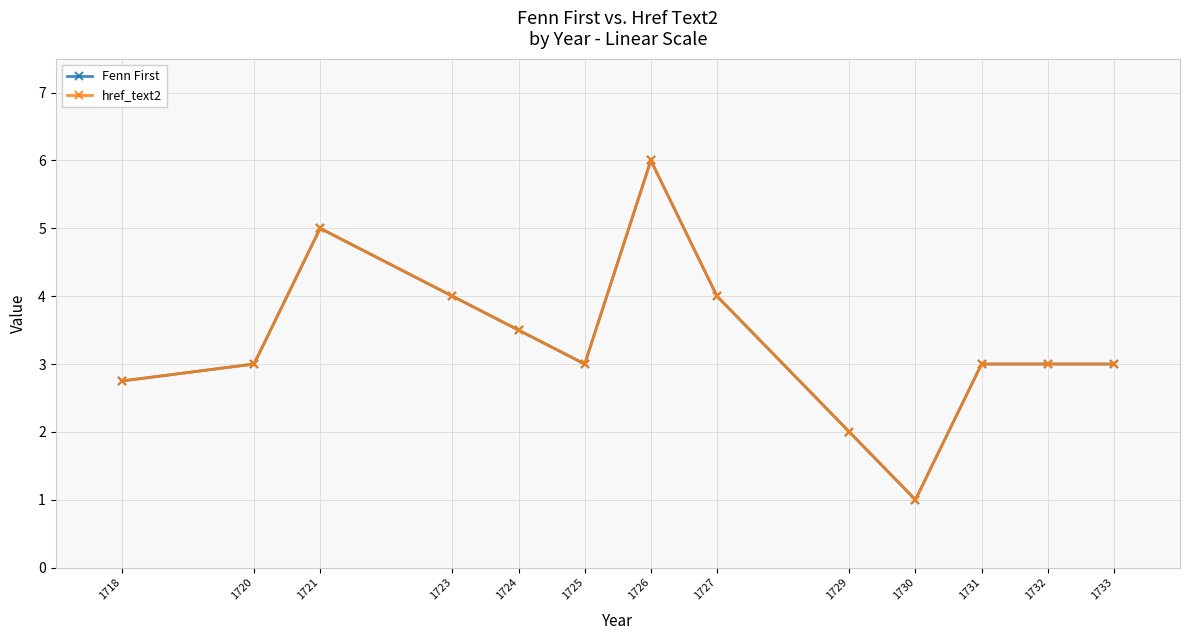

Rank the series by their maximum value, from highest to lowest.

Fenn First, href_text2